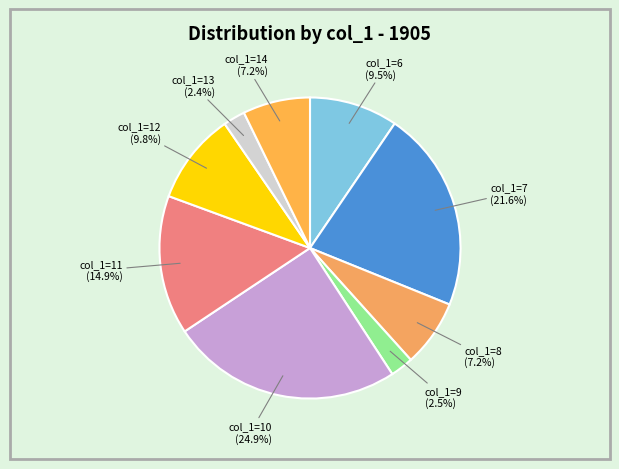

Is there any slice that represents more than half of the pie?

No